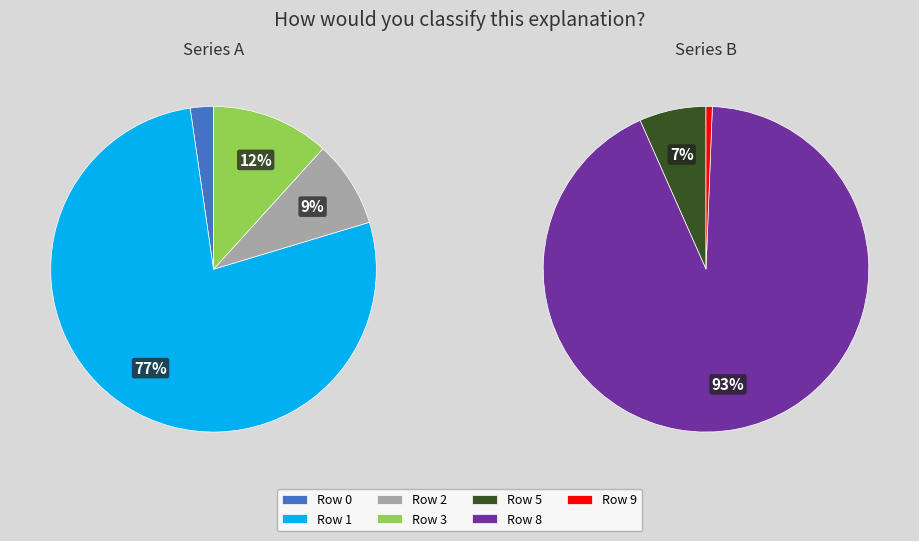

How many segments does this pie chart have?

7